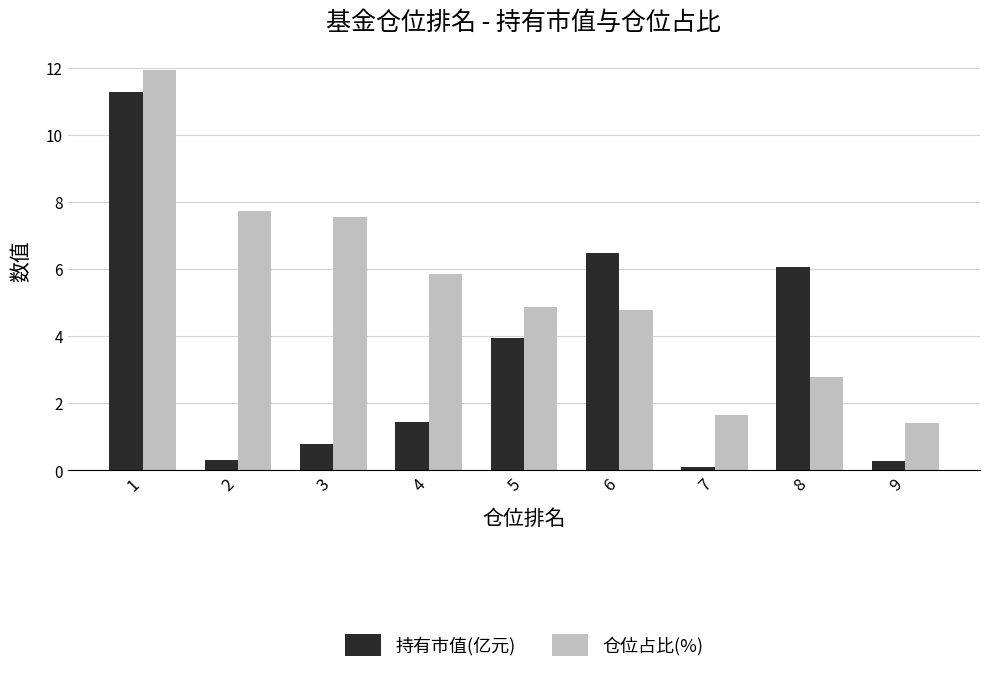

How many data points does each series have?

9